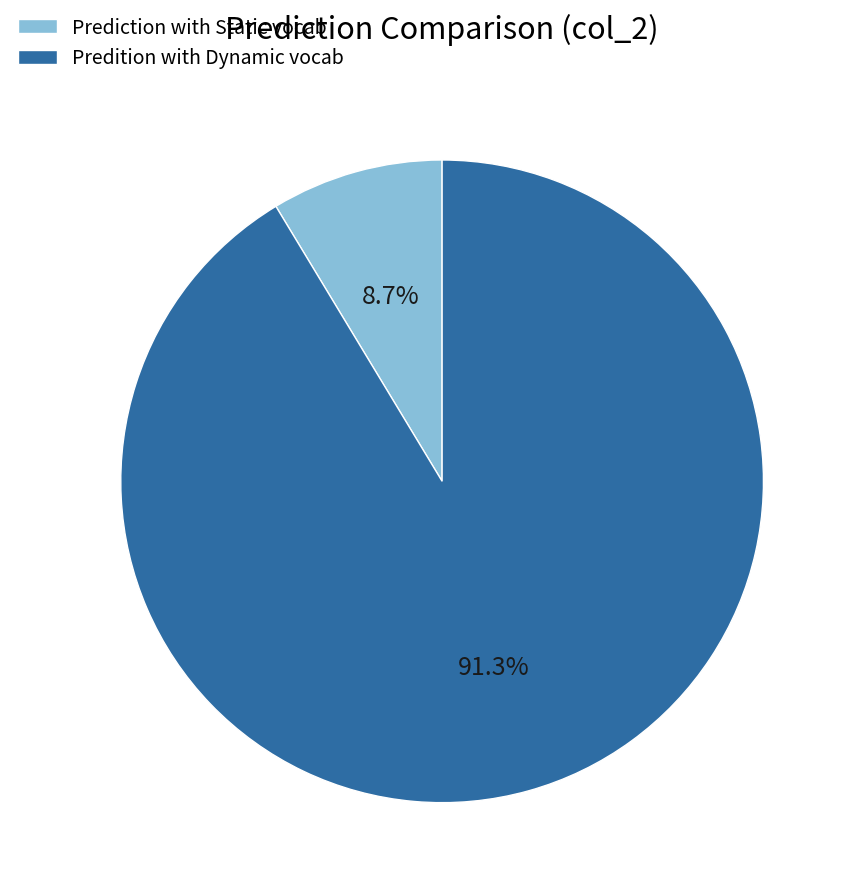

Does Predition with Dynamic vocab account for over 50% of the chart?

Yes